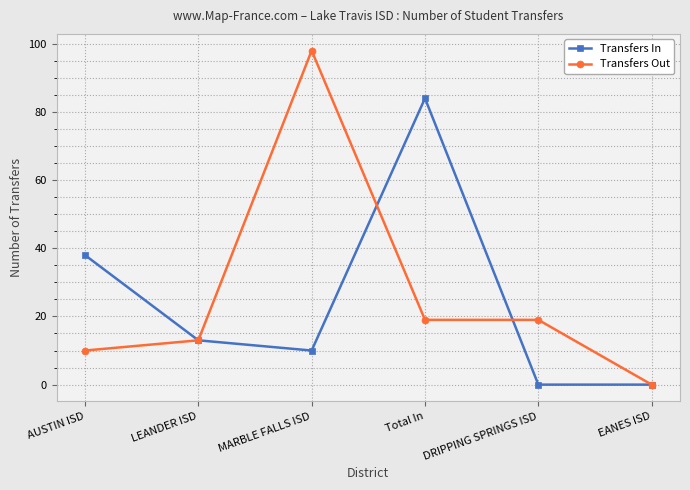

True or false: Transfers In and Transfers Out intersect in this chart.

True